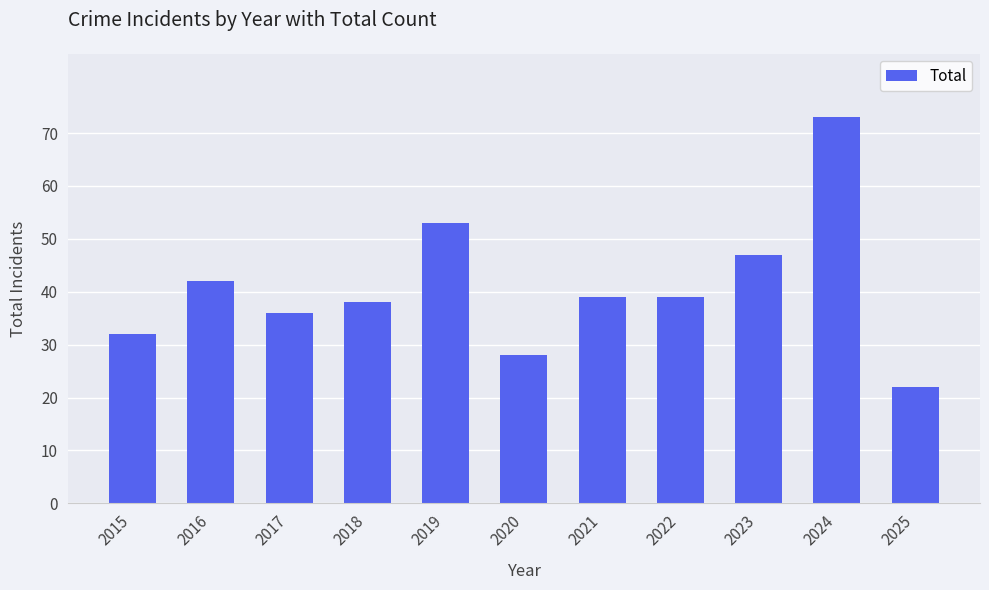

What is the change in value from 2016 to 2023?

+5